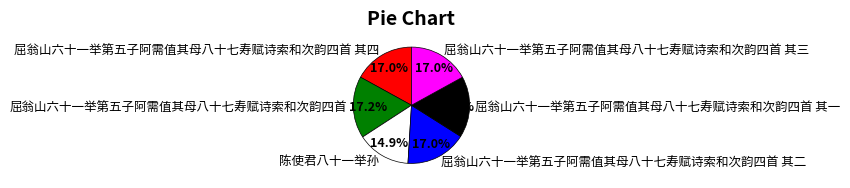

To the nearest percent, what is the combined percentage of 屈翁山六十一举第五子阿需值其母八十七寿赋诗索和次韵四首 其二 and 屈翁山六十一举第五子阿需值其母八十七寿赋诗索和次韵四首 其一?

34%